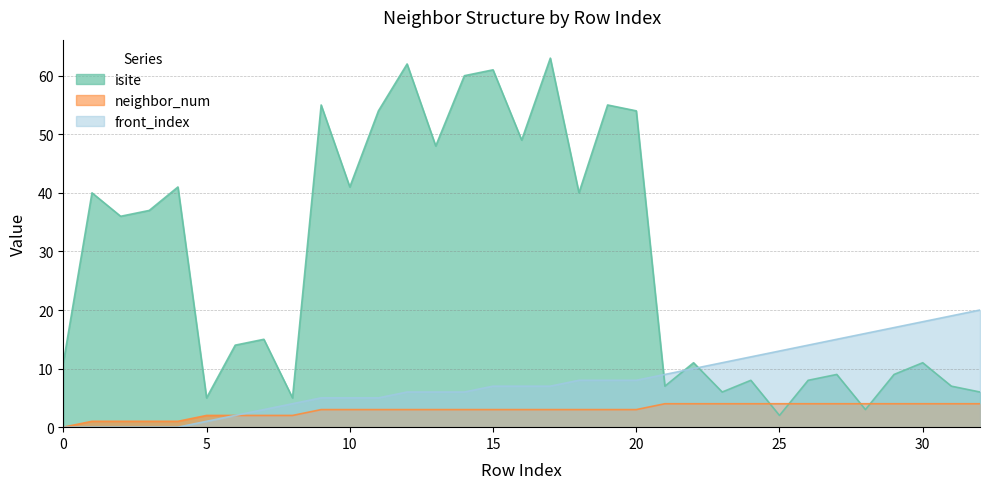

The neighbor_num series shows 3 at 16. True or false?

True